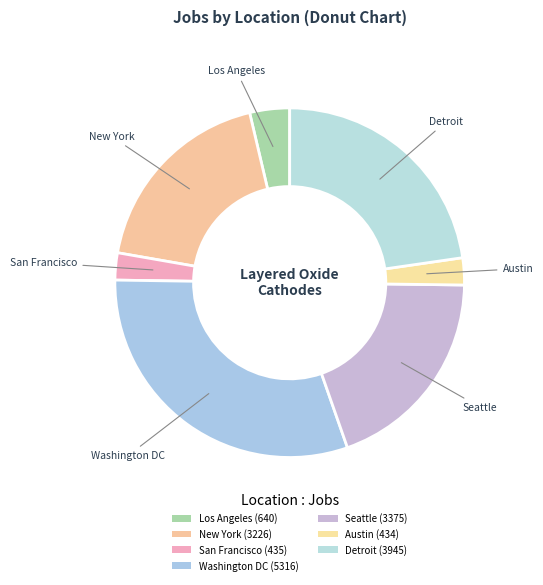

What portion of the pie excludes Los Angeles?

96.3%